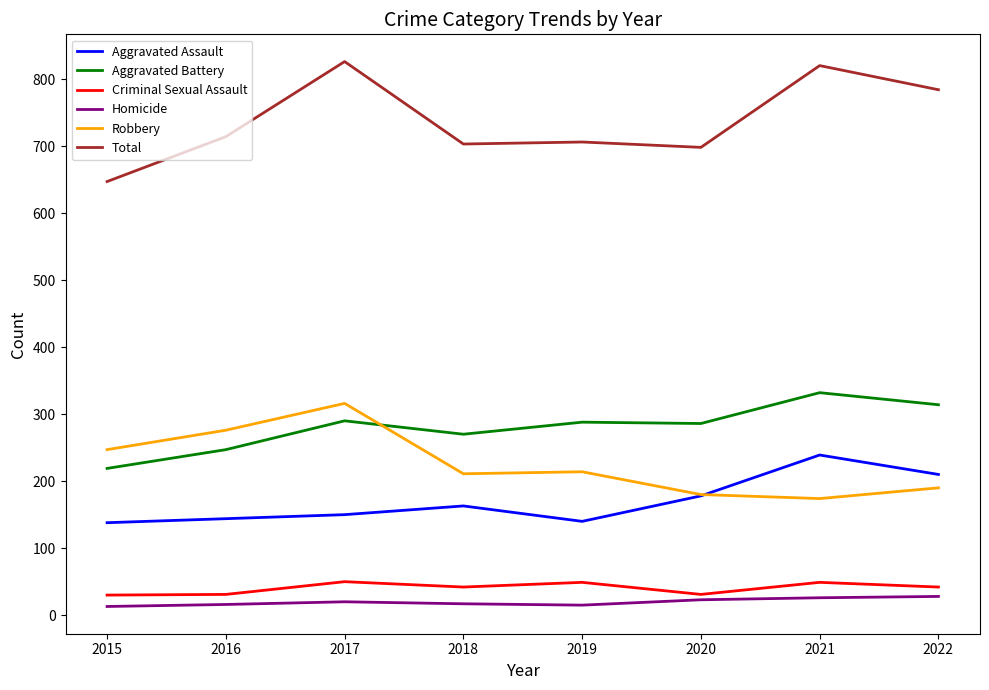

True or false: Homicide and Total intersect in this chart.

False